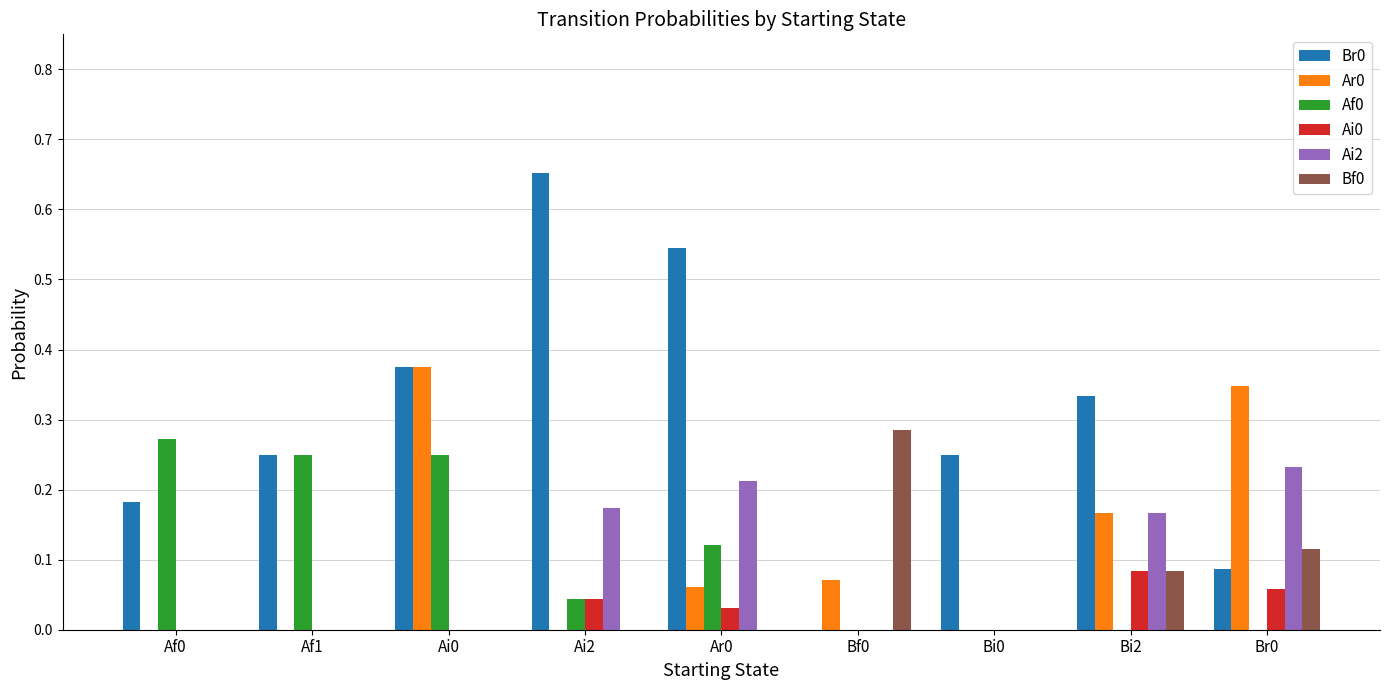

The Ar0 series shows 0.5 at Ai0. True or false?

False